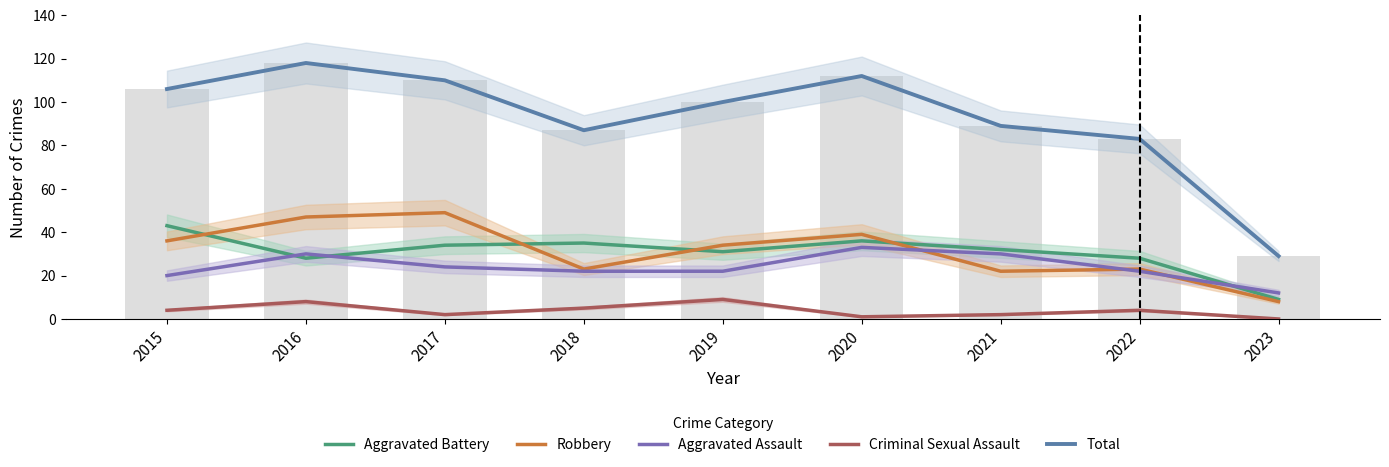

The Aggravated Battery series shows 17 at 2016. True or false?

False